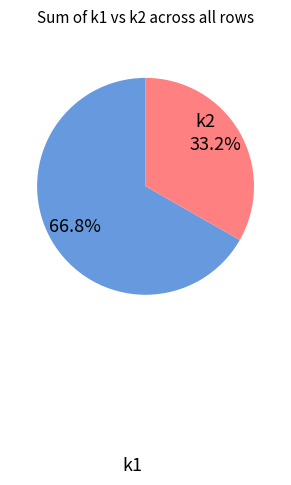

To the nearest percent, what is the average slice percentage?

50%